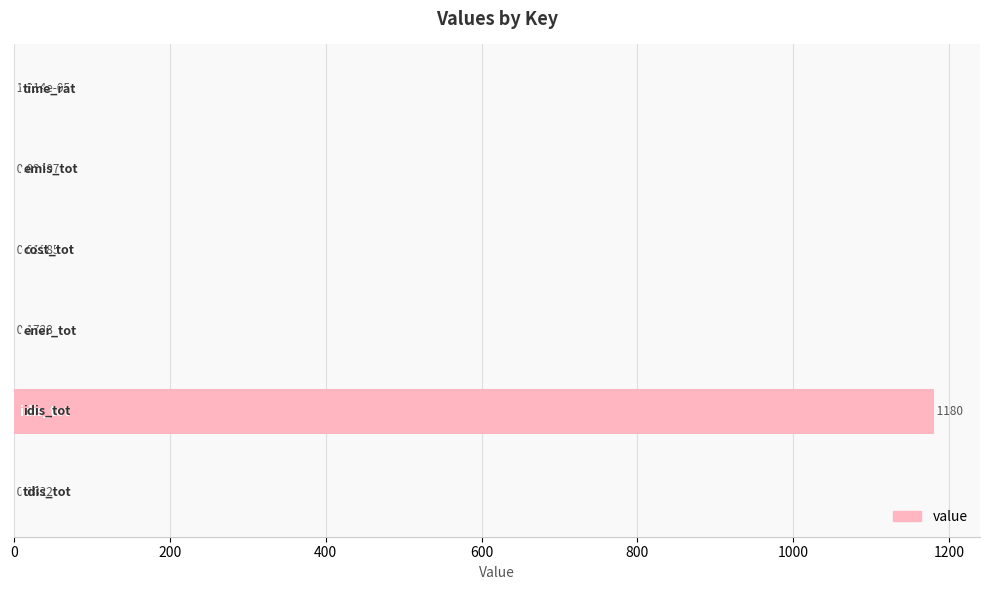

What is the sum of all values?

1180.8